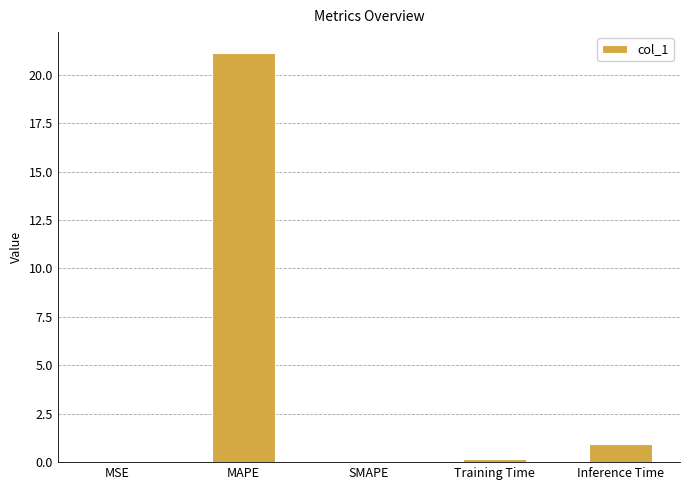

The value at SMAPE is 0.0. True or false?

True